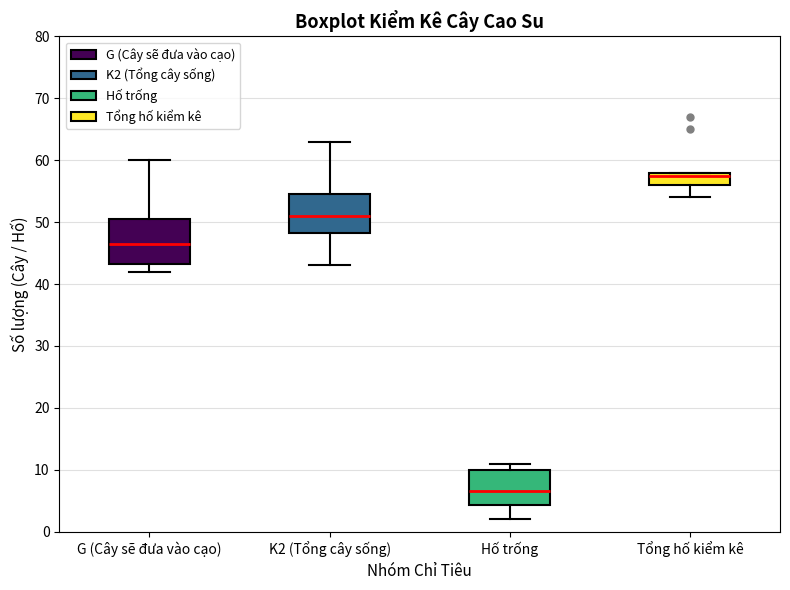

Which box's median line is the highest?

Tổng hố kiểm kê